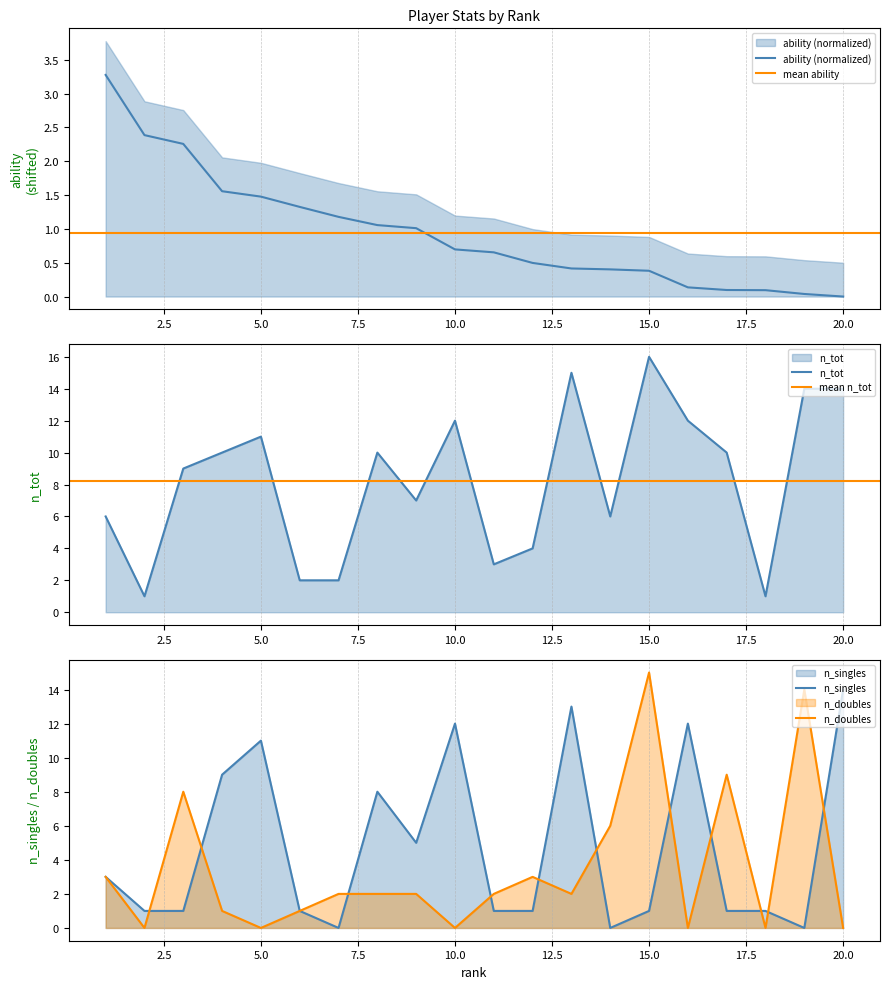

What is the greatest value displayed?

16.0